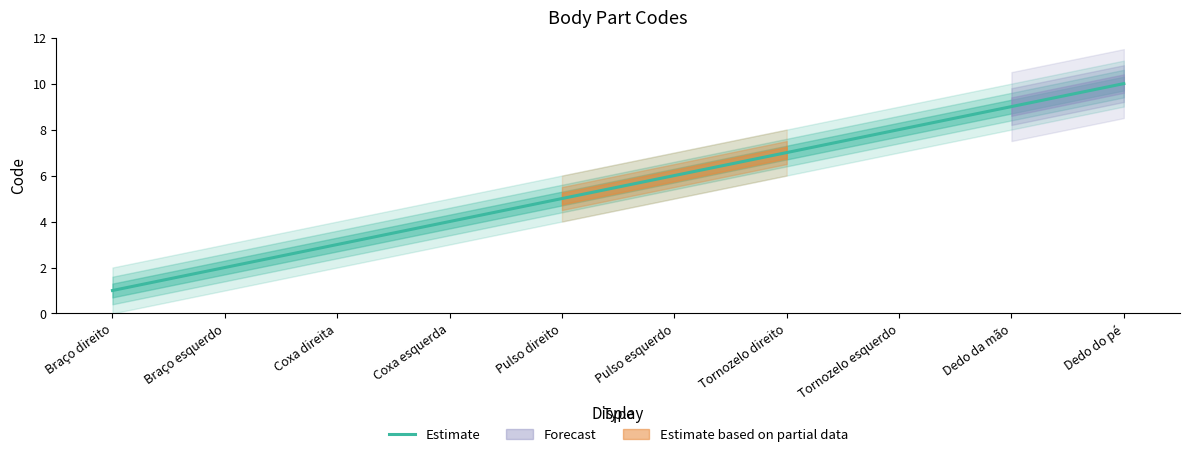

Count the number of values greater than 6.

4